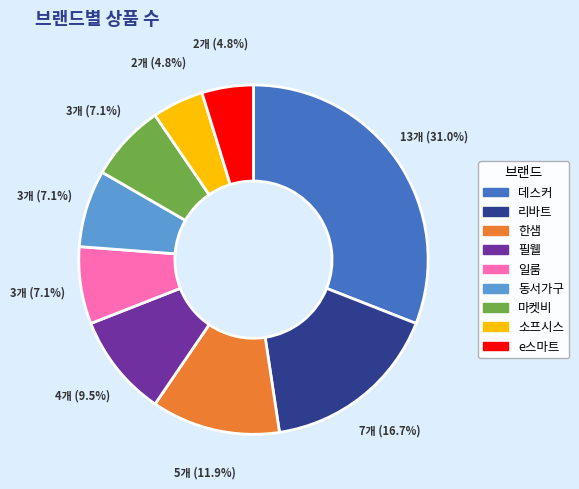

To the nearest percent, what is the average slice percentage?

11%